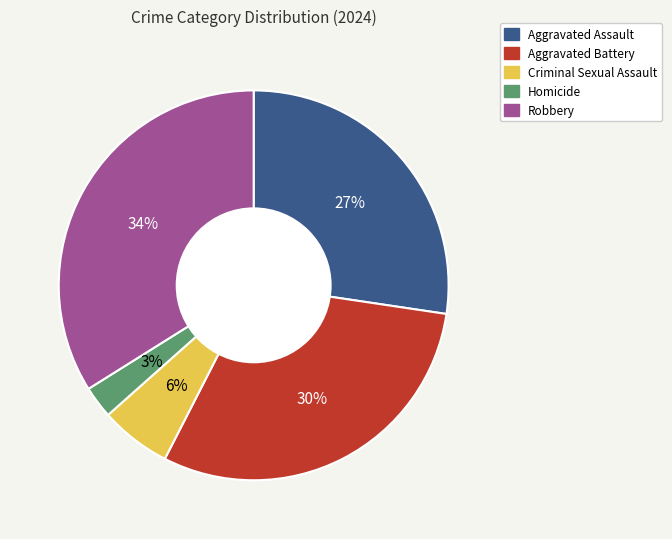

Rank the categories by value from lowest to highest.

Homicide, Criminal Sexual Assault, Aggravated Assault, Aggravated Battery, Robbery